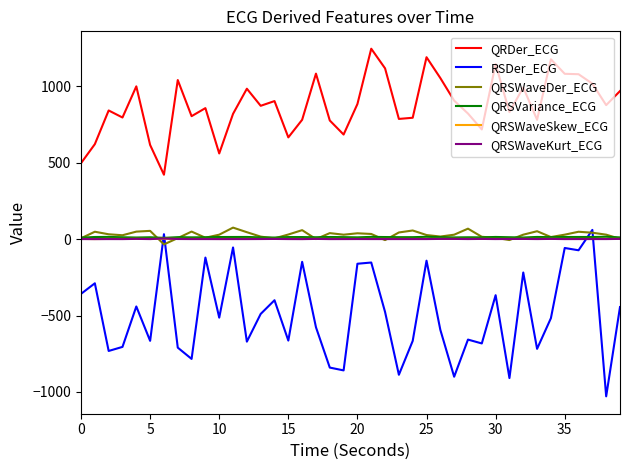

Is this an area chart (filled region under the line)?

No